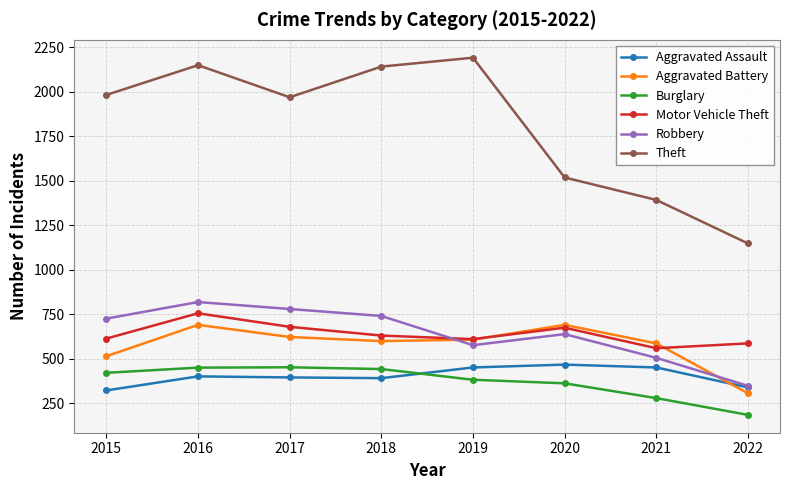

Between 2018 and 2019, which series saw the biggest shift?

Robbery